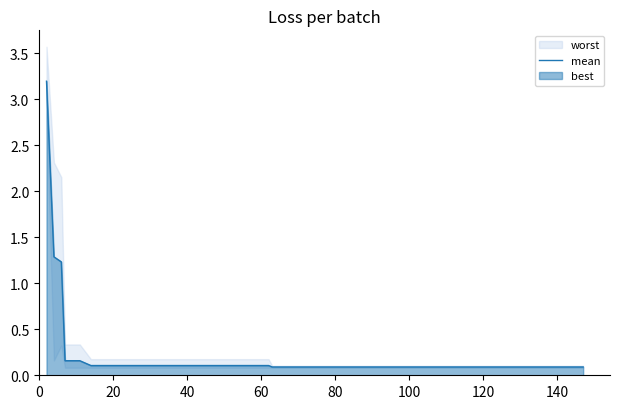

Reading left to right, transcribe all the data shown in this chart.

3.2	1.3	1.2	0.2	0.2	0.1	0.1	0.1	0.1	0.1	0.1	0.1	0.1	0.1	0.1	0.1	0.1	0.1	0.1	0.1	0.1	0.1	0.1	0.1	0.1	0.1	0.1	0.1	0.1	0.1	0.1	0.1	0.1	0.1	0.1	0.1	0.1	0.1	0.1	0.1